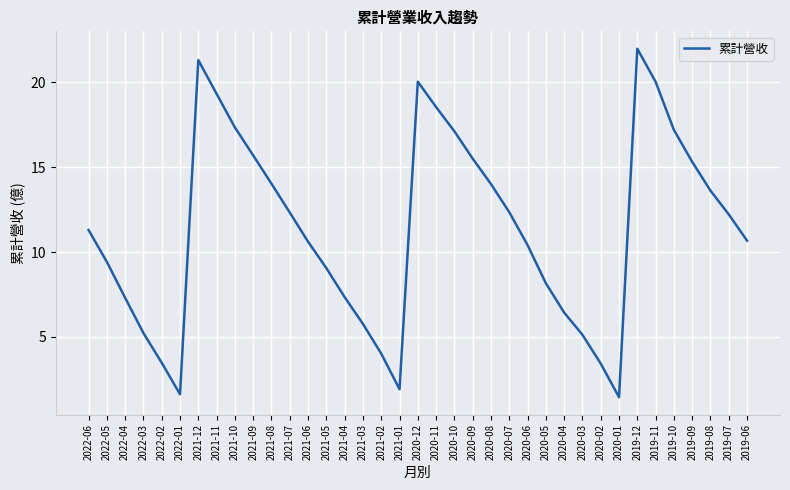

Does the chart display data point markers on the line(s)?

No